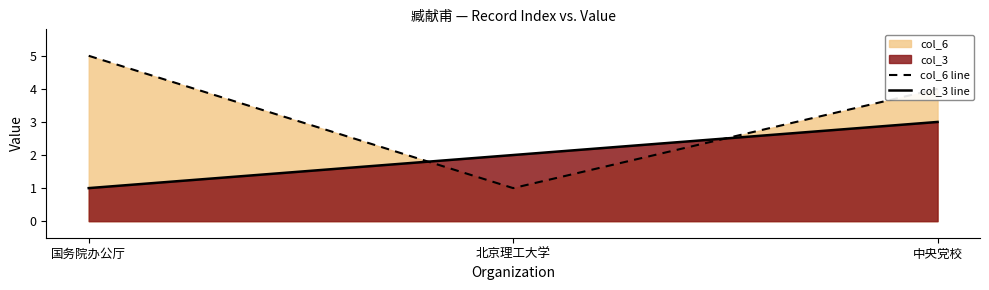

What is the label of the 2nd point from the left?

北京理工大学